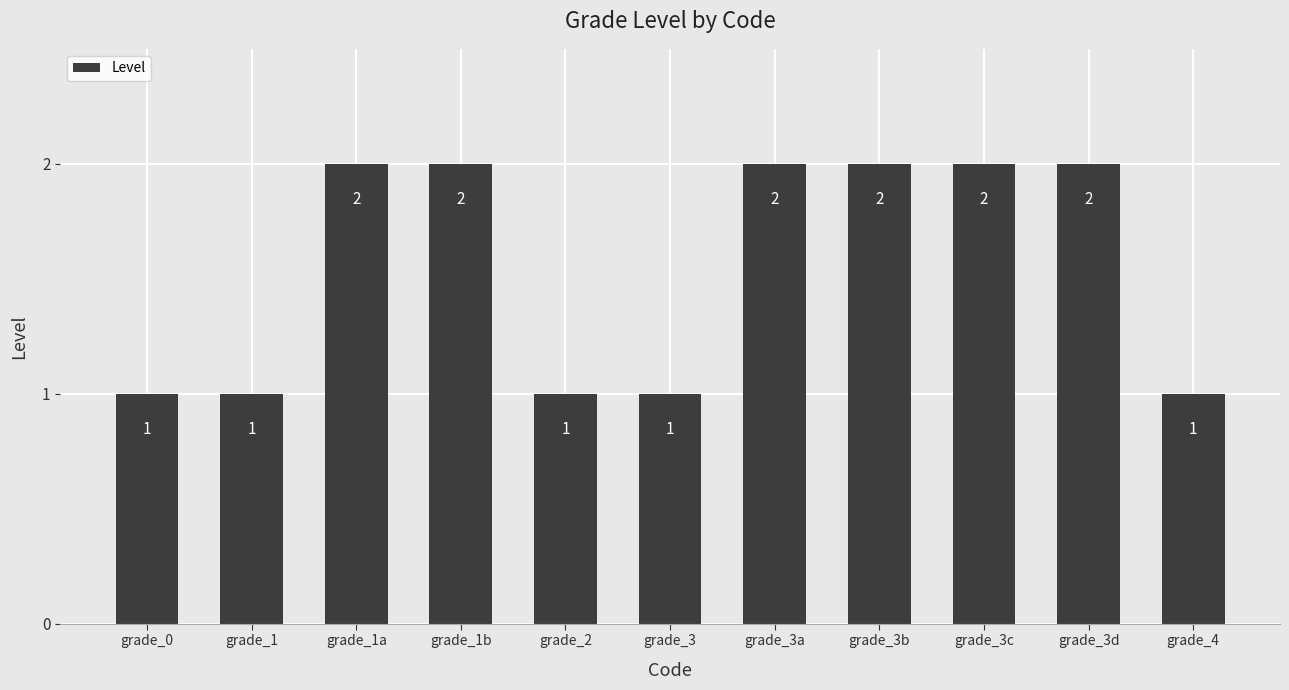

What is the difference between the maximum and second lowest values?

1